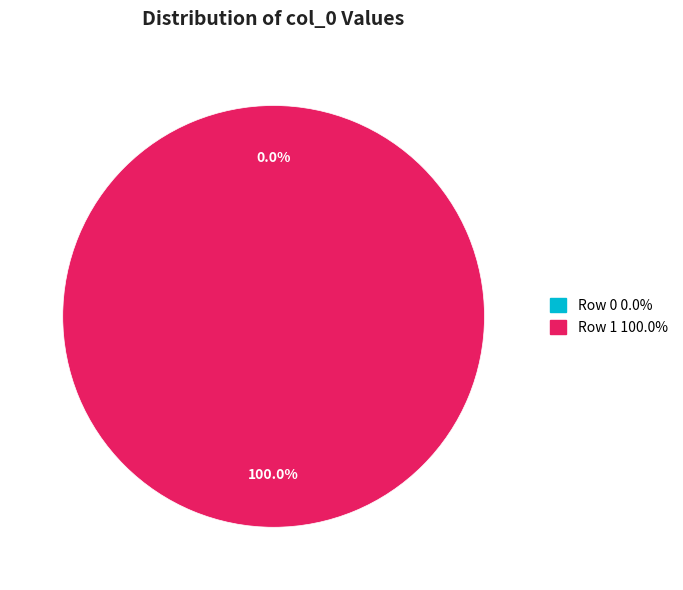

Is the sum of Row 1 and Row 0 greater than half?

Yes